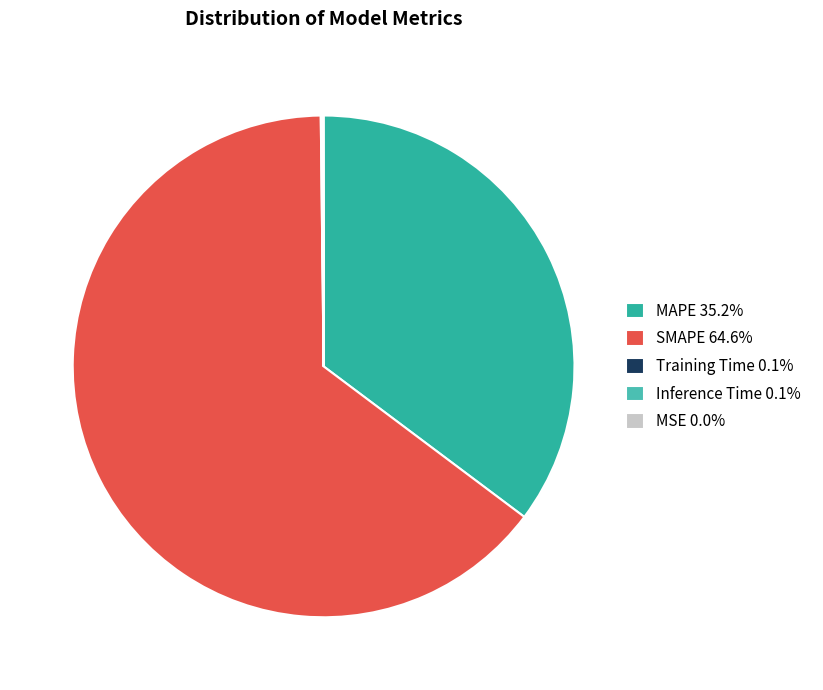

Which category has the biggest portion of the pie?

SMAPE